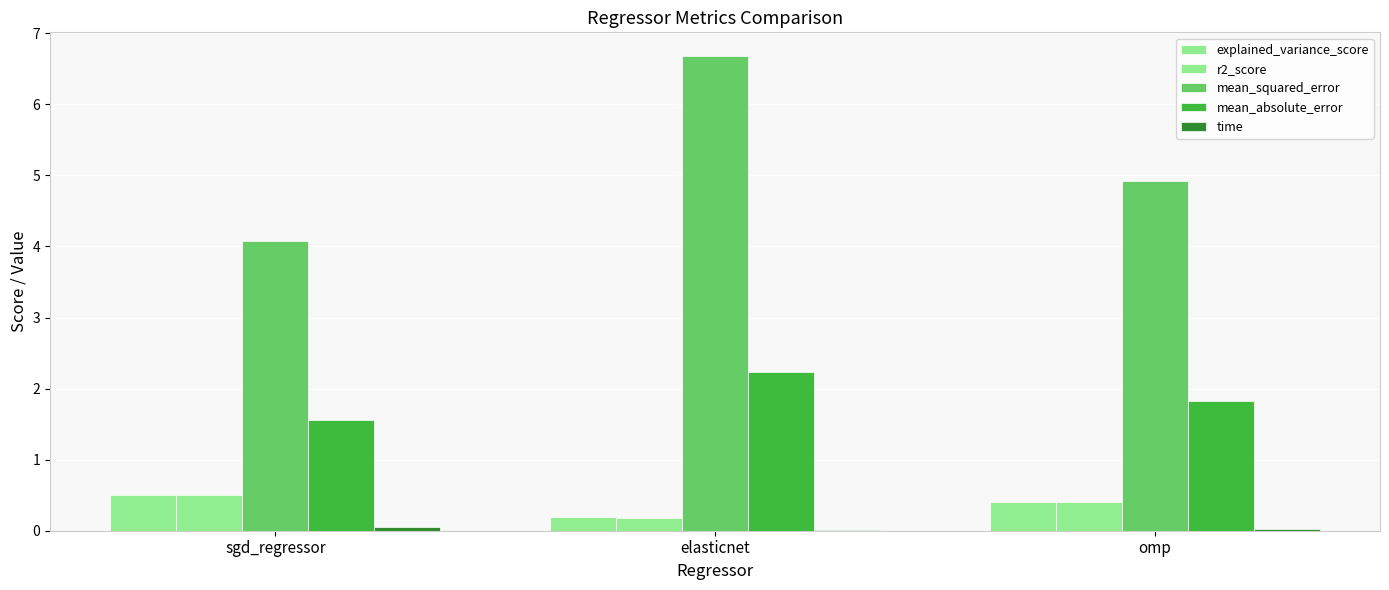

How many groups of bars are there?

3